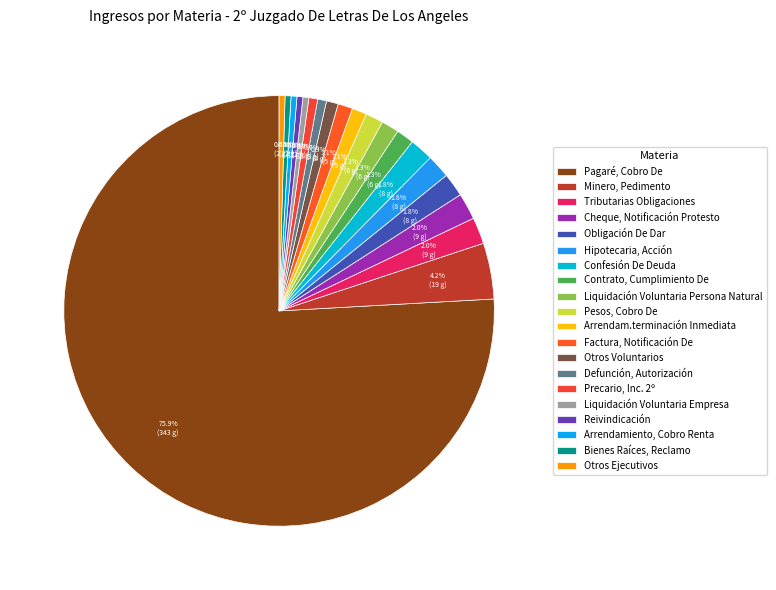

True or false: Liquidación Voluntaria Empresa accounts for 10% of the total.

False